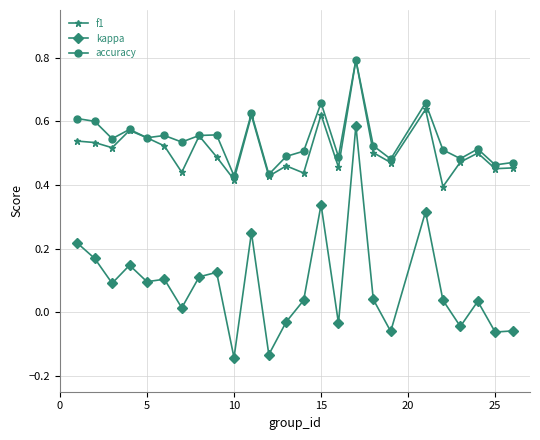

Count the f1 values in the range 0 to 1.

25